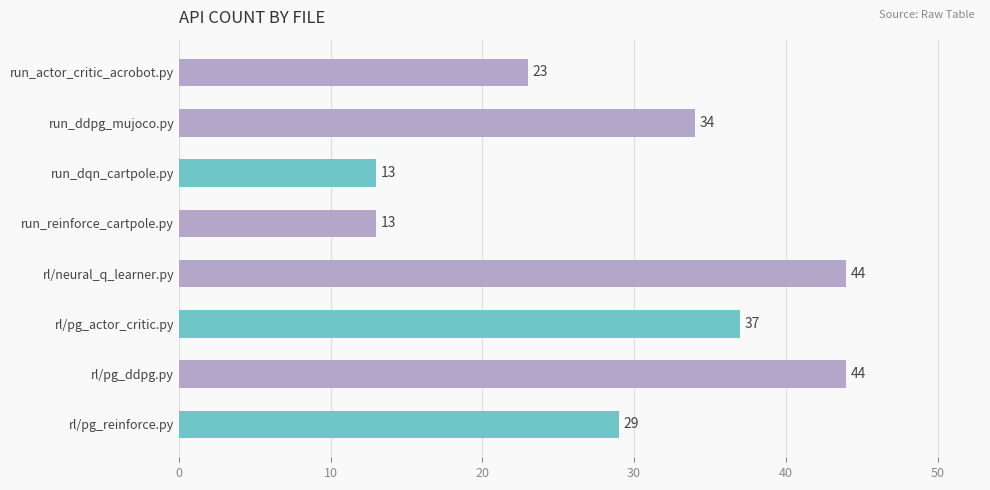

Reading top to bottom, extract all data points from this chart.

run_actor_critic_acrobot.py=23	run_ddpg_mujoco.py=34	run_dqn_cartpole.py=13	run_reinforce_cartpole.py=13	rl/neural_q_learner.py=44	rl/pg_actor_critic.py=37	rl/pg_ddpg.py=44	rl/pg_reinforce.py=29